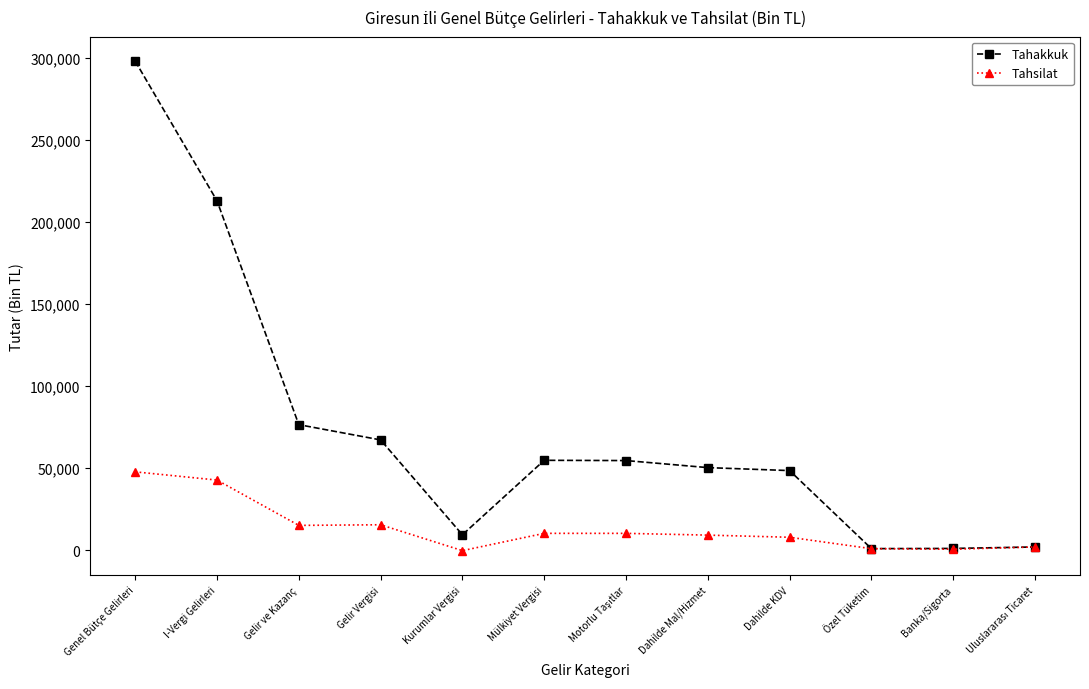

Does the chart have visible grid lines?

No